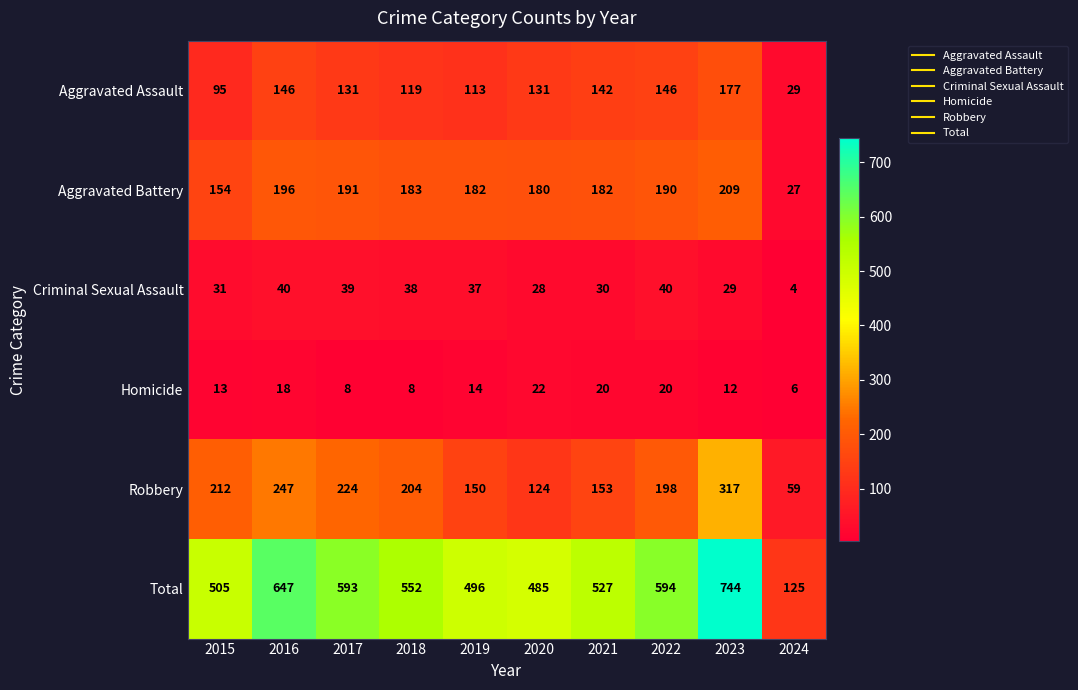

True or false: Homicide has a value of 11 at 2018.

False